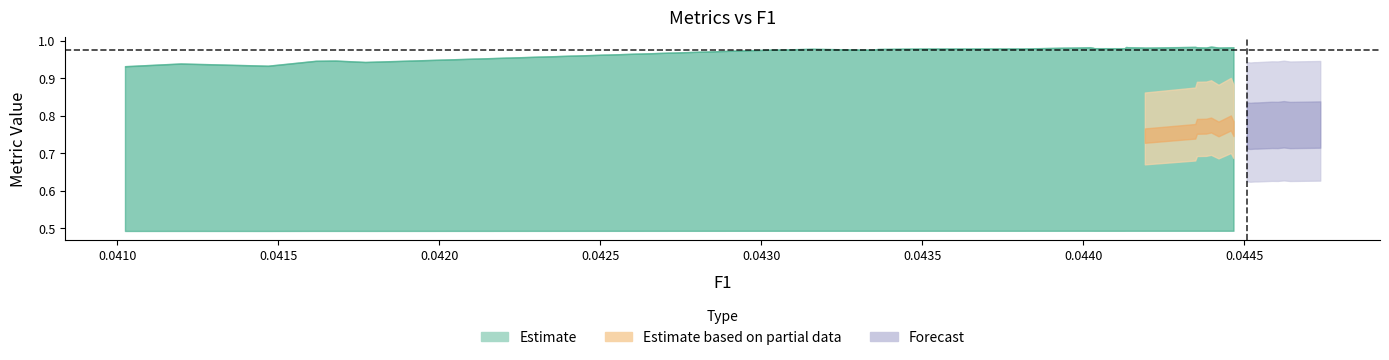

True or false: F1 and precision cross at least once.

False